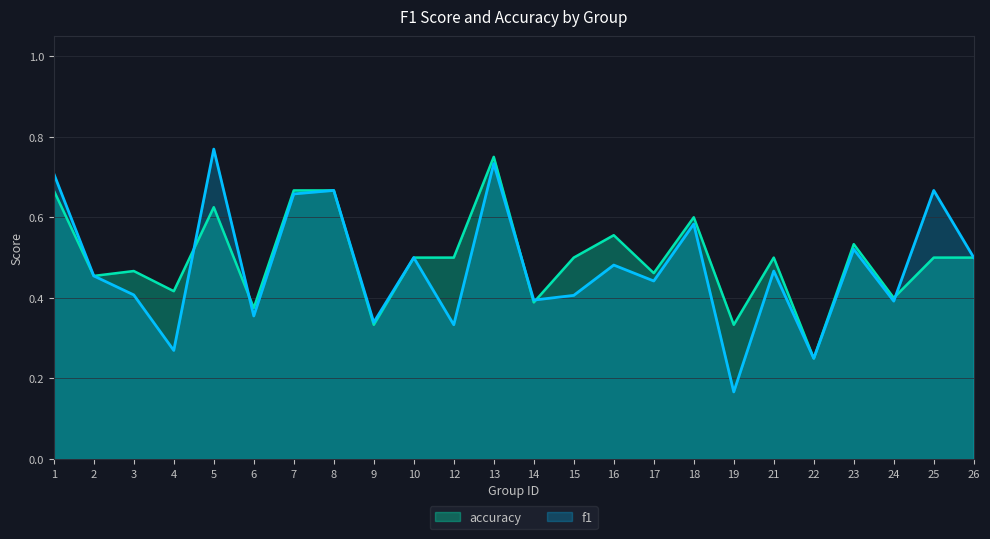

Where is the first local minimum for f1?

4